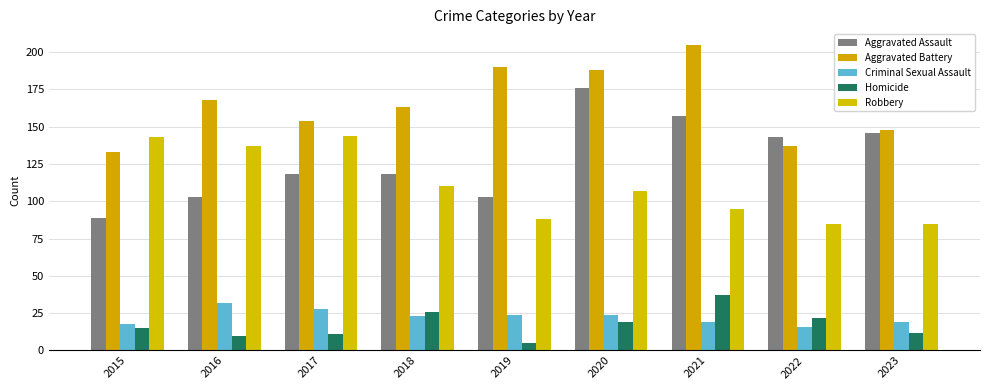

What is the value of the Aggravated Battery bar at the 8th from the left?

137